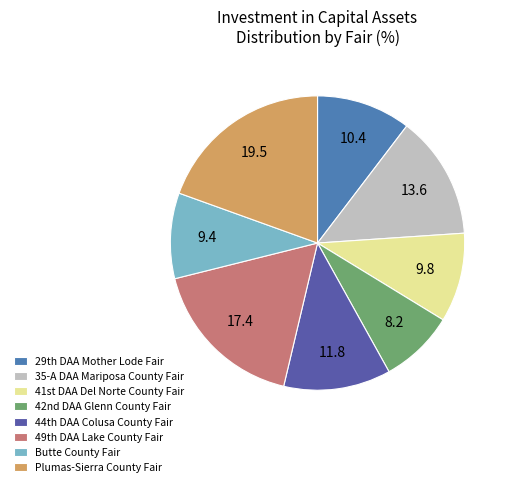

Is there a majority slice in this chart?

No